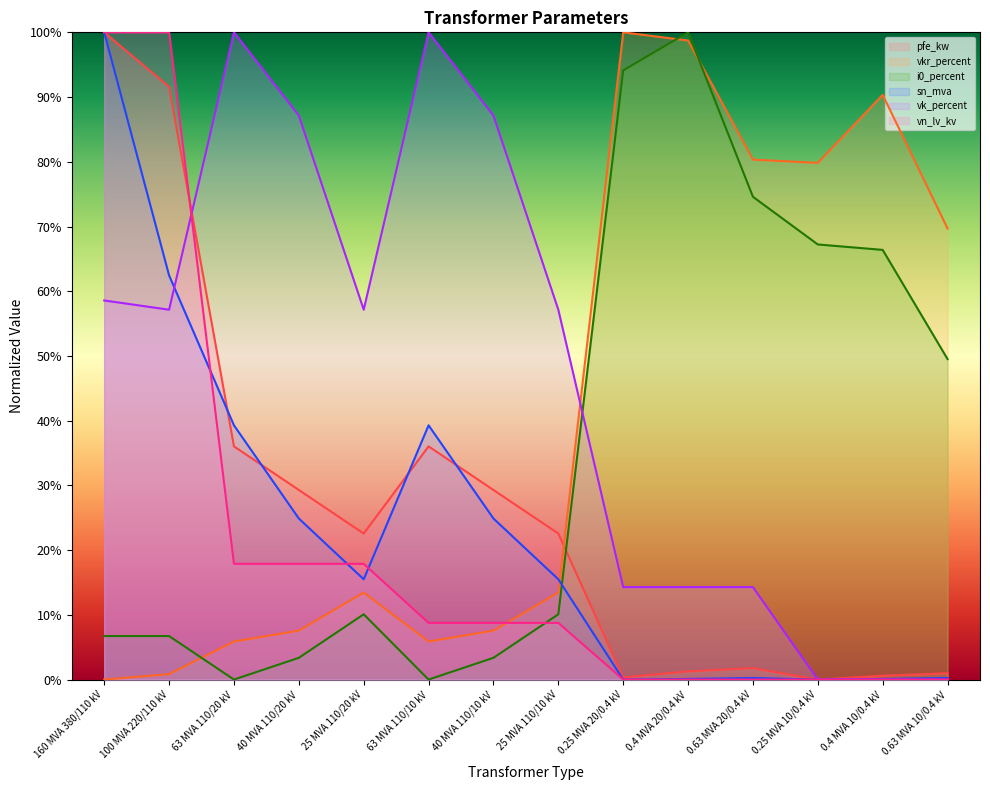

After their last crossing, which series has the higher values: vn_lv_kv or vkr_percent?

vkr_percent